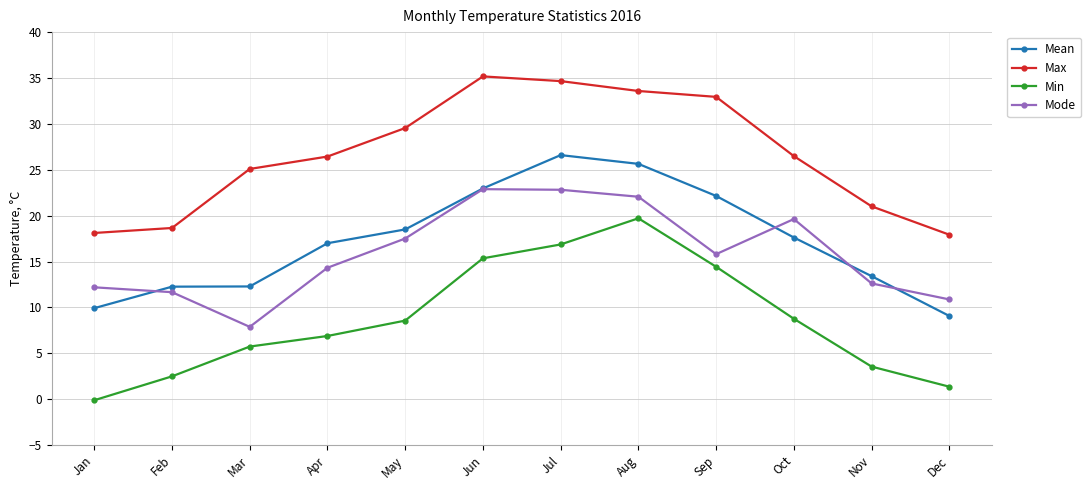

Where is the first local maximum for Max?

Jun